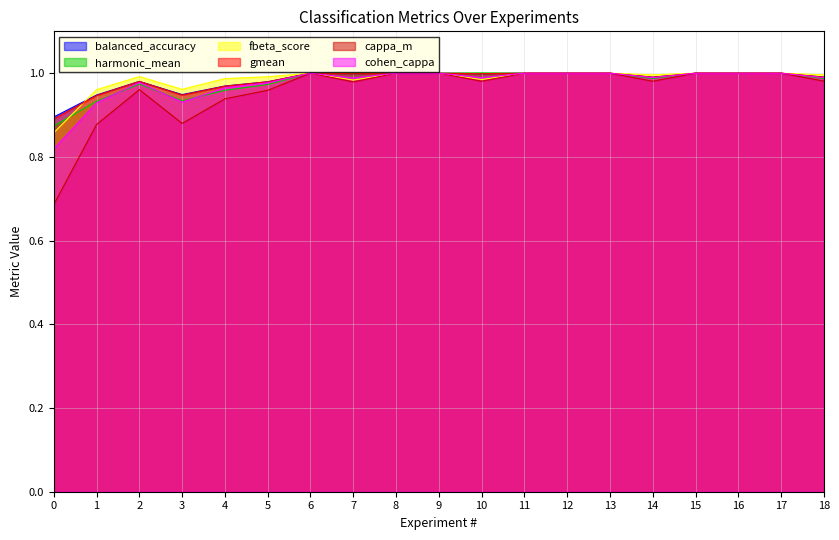

Is the value of fbeta_score at 12 greater than the value of harmonic_mean at 11?

No